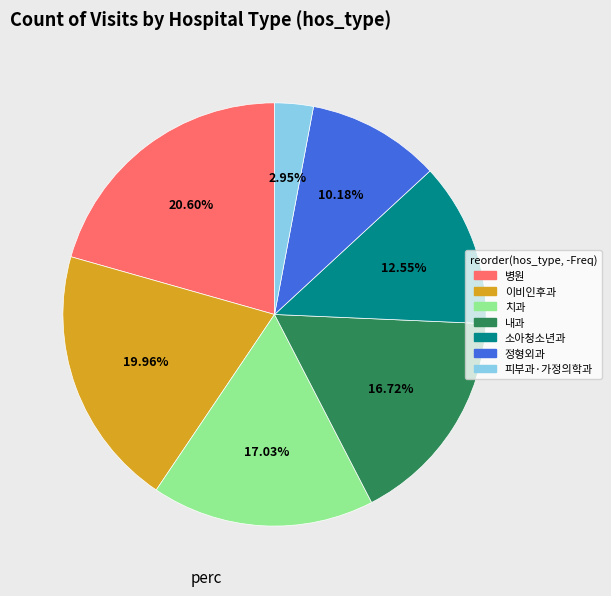

Is there any slice that represents more than half of the pie?

No